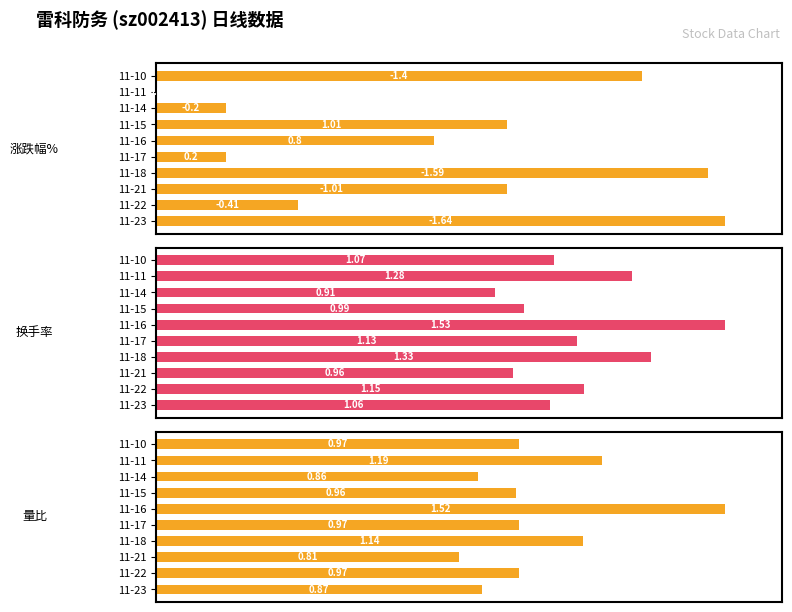

How many groups of bars are there?

10